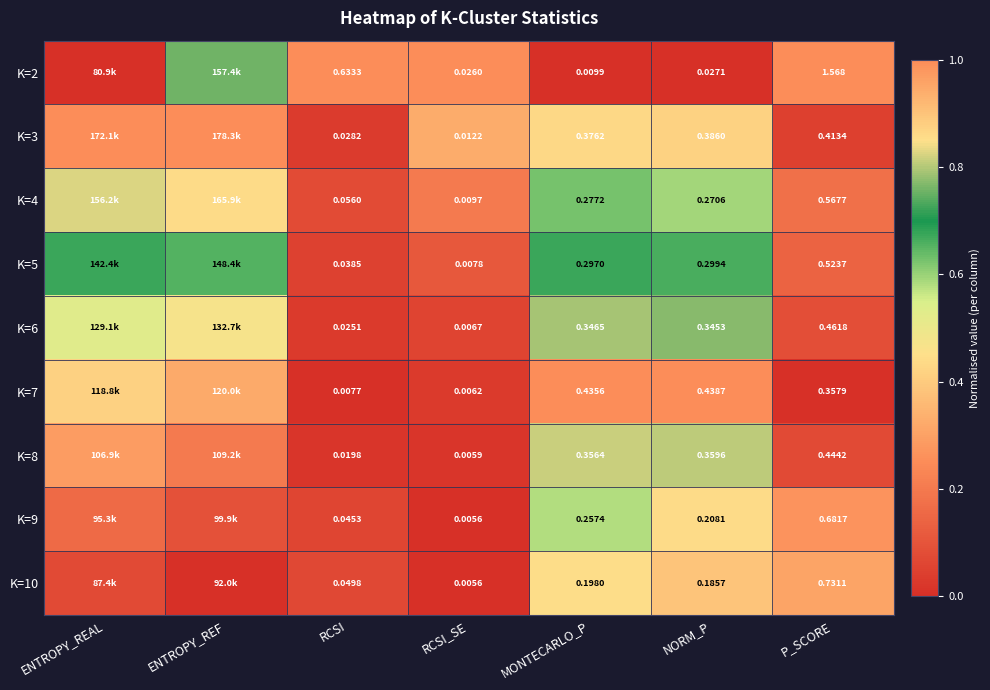

True or false: K=3 has a value of 0.0 at P_SCORE.

False